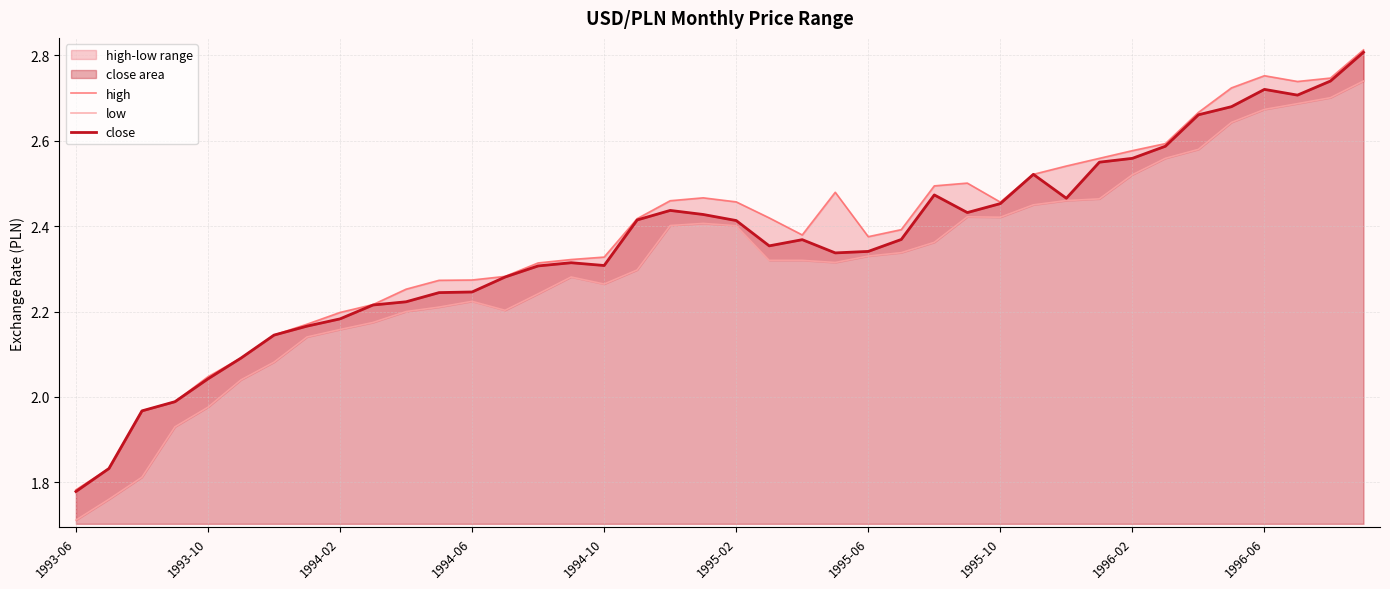

At how many categories does at least one series exceed 2?

36